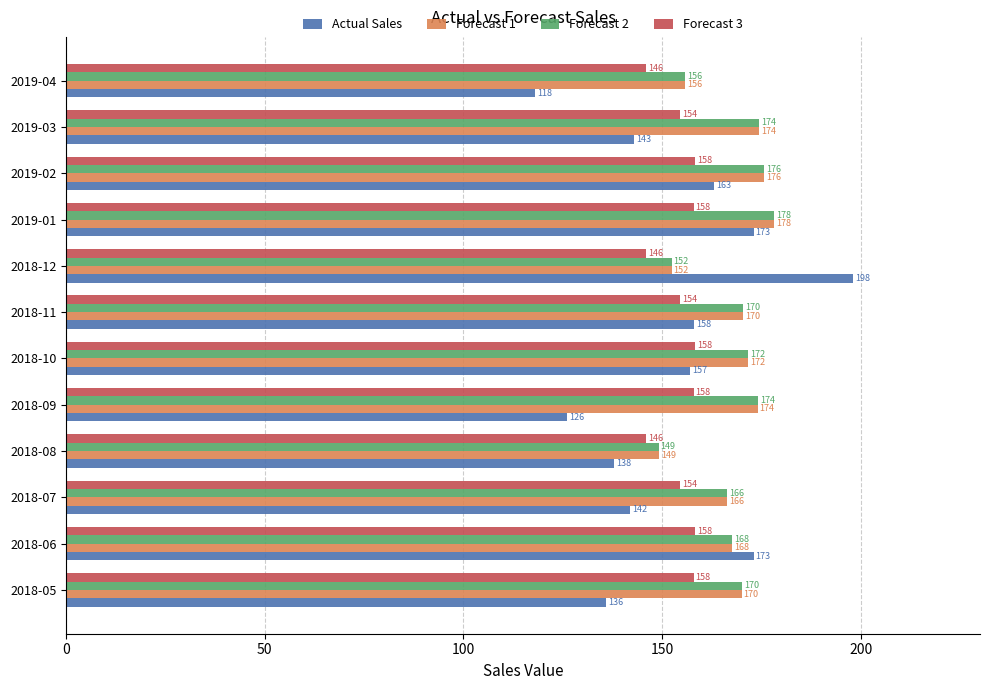

Which series has the widest spread of values?

Actual Sales